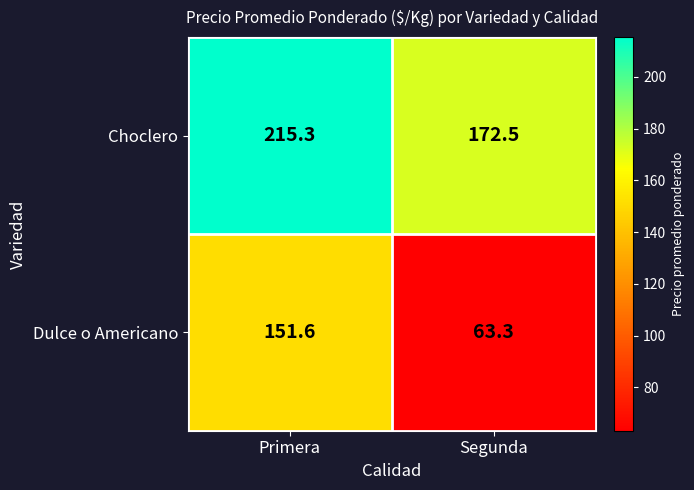

Between Primera and Segunda, which series saw the biggest shift?

Dulce o Americano